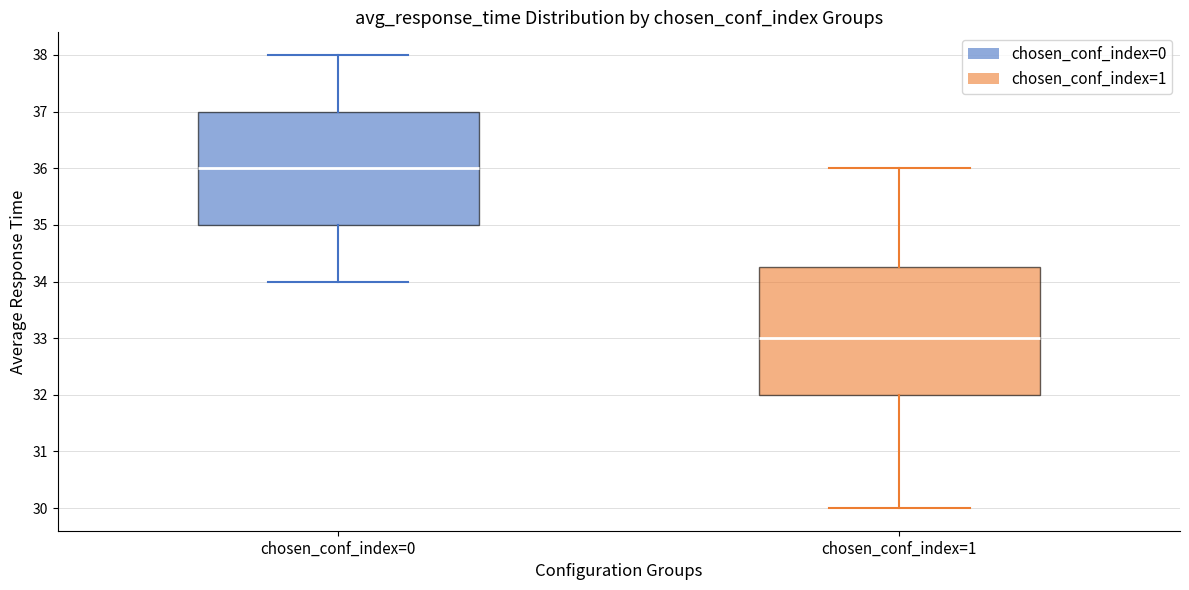

Comparing the boxes themselves (not the whiskers), which one is the tallest?

chosen_conf_index=1